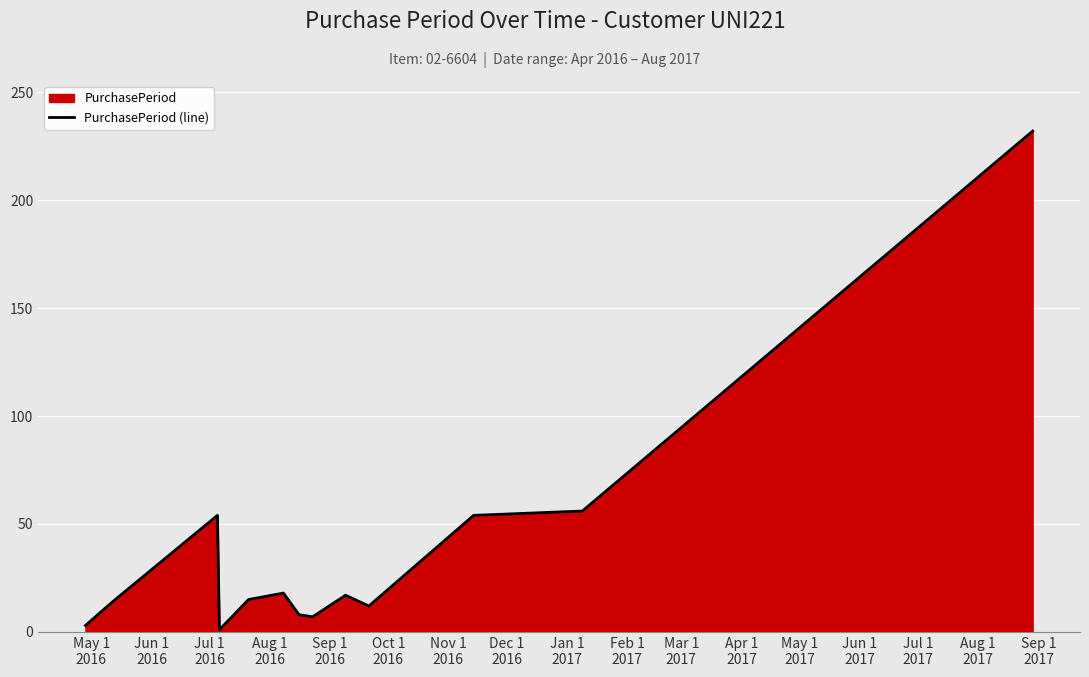

What is the maximum value shown in the chart?

232